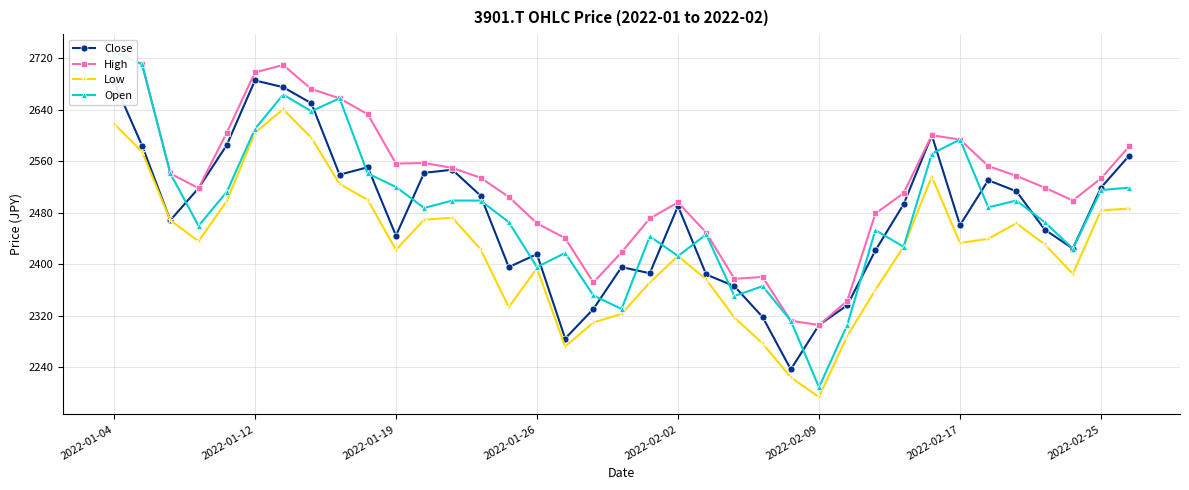

Rank the series by their maximum value, from highest to lowest.

High, Open, Close, Low